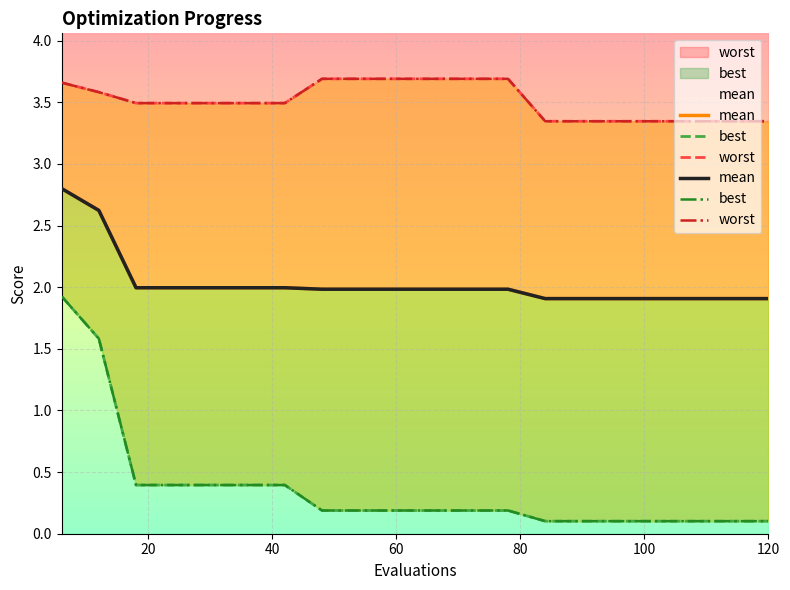

What is the sum of all best values?

7.3